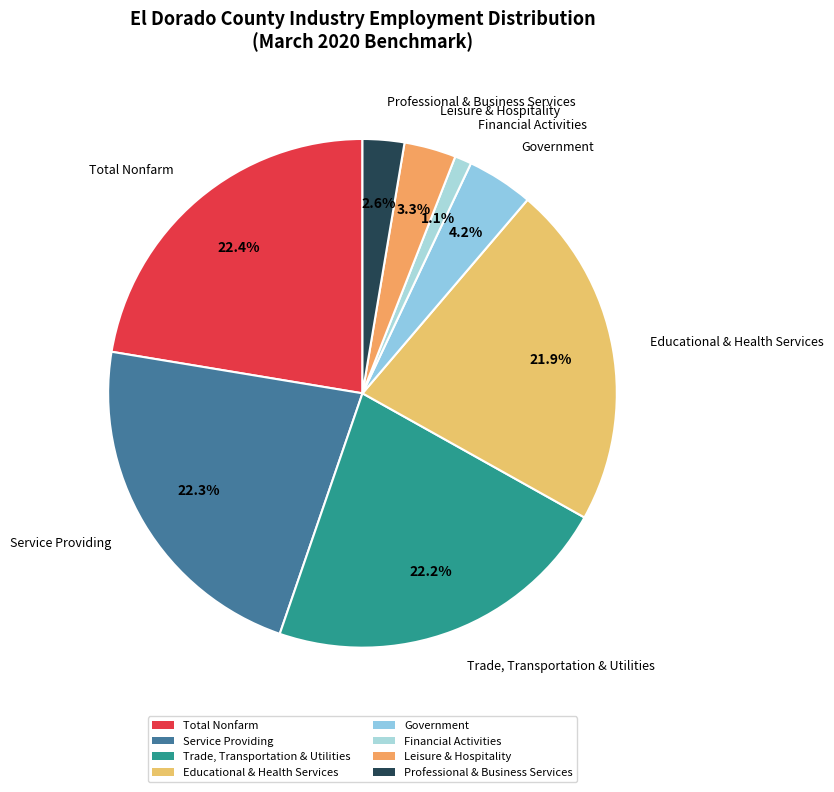

Rank the categories by value from lowest to highest.

Financial Activities, Professional & Business Services, Leisure & Hospitality, Government, Educational & Health Services, Trade, Transportation & Utilities, Service Providing, Total Nonfarm